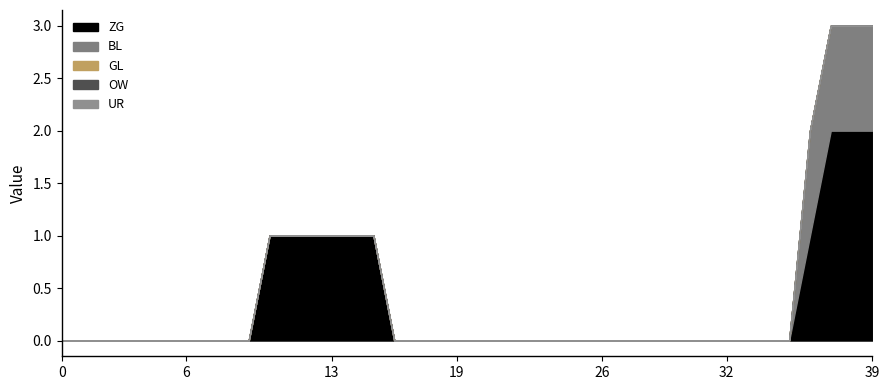

Does the chart have visible grid lines?

No